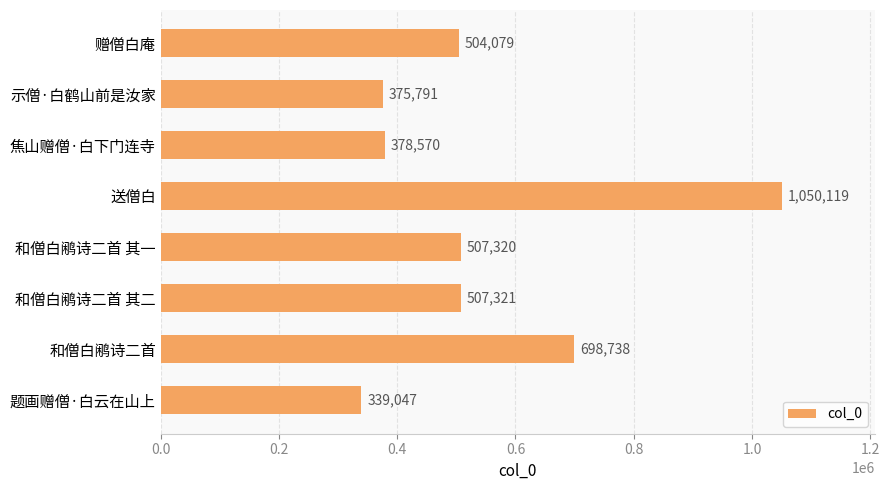

What is the approximate value at 和僧白鹇诗二首, to the nearest 10?

698740